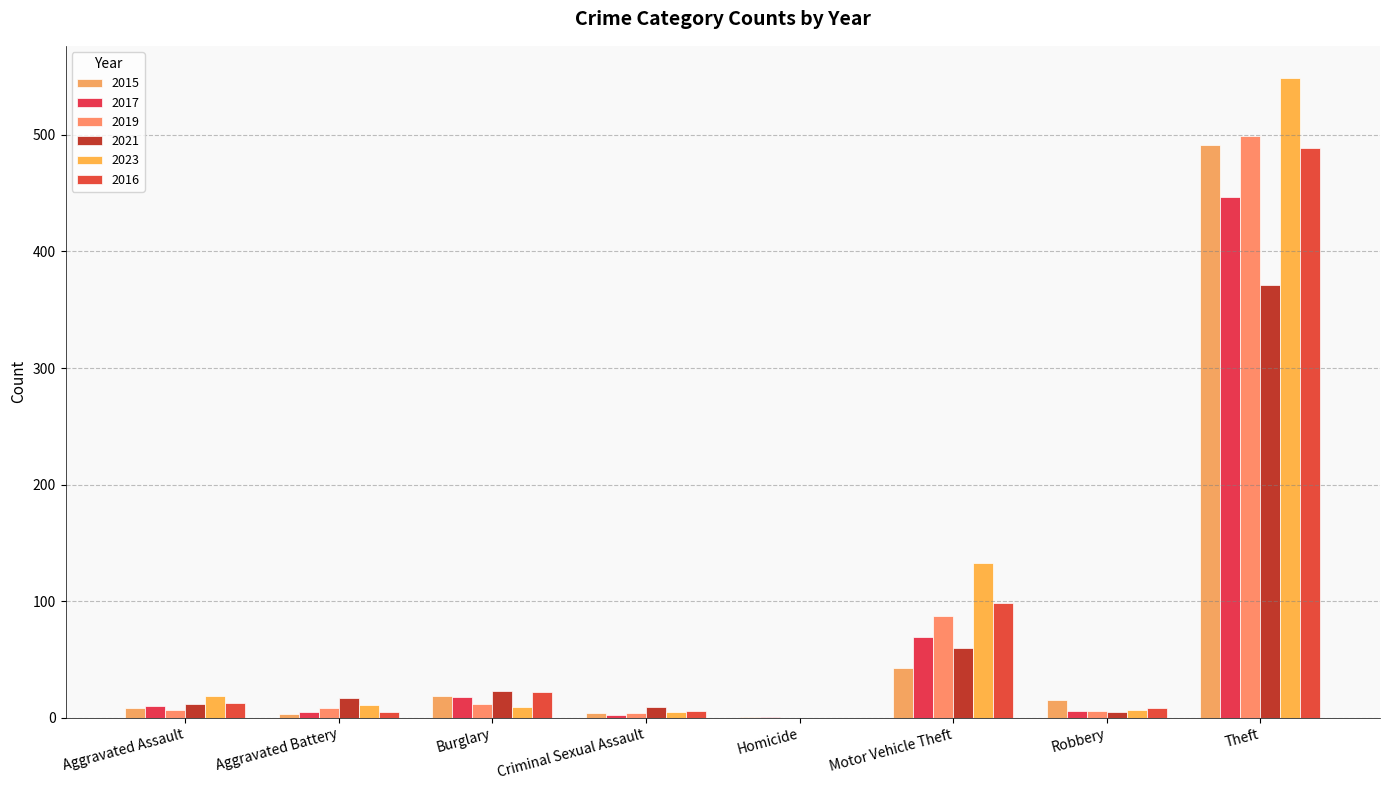

Is the value of 2016 at Aggravated Assault greater than the value of 2021 at Motor Vehicle Theft?

No